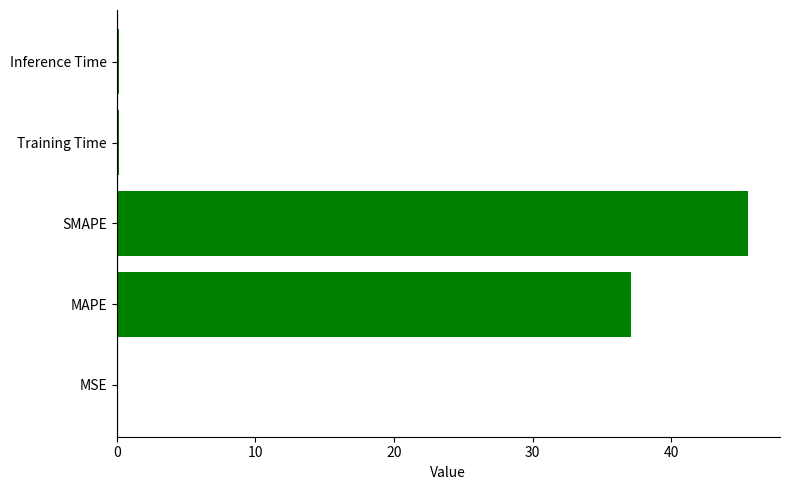

Are the bars horizontal?

Yes